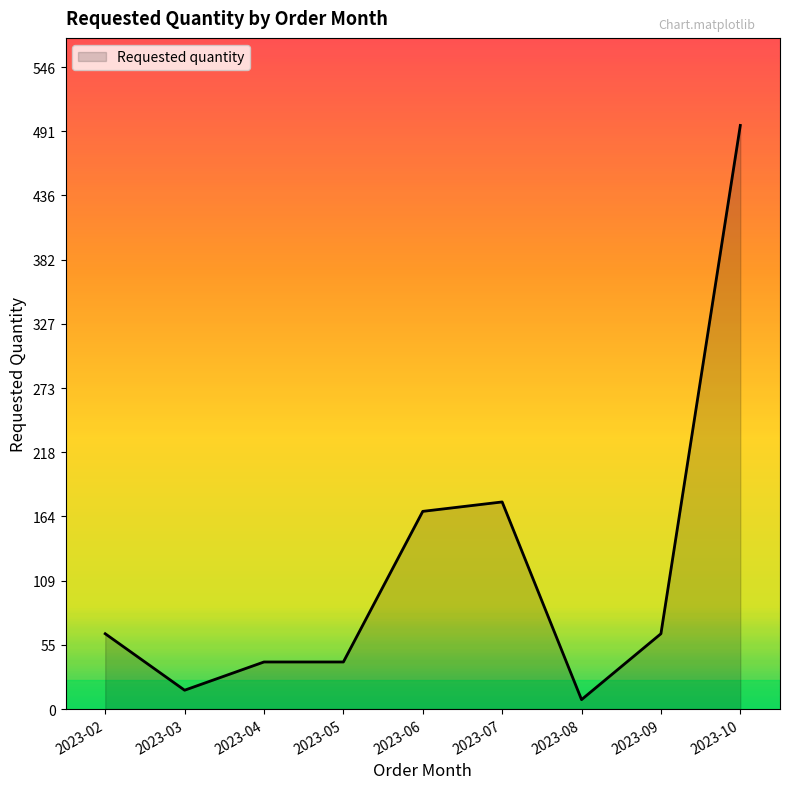

What is the smallest value displayed?

8